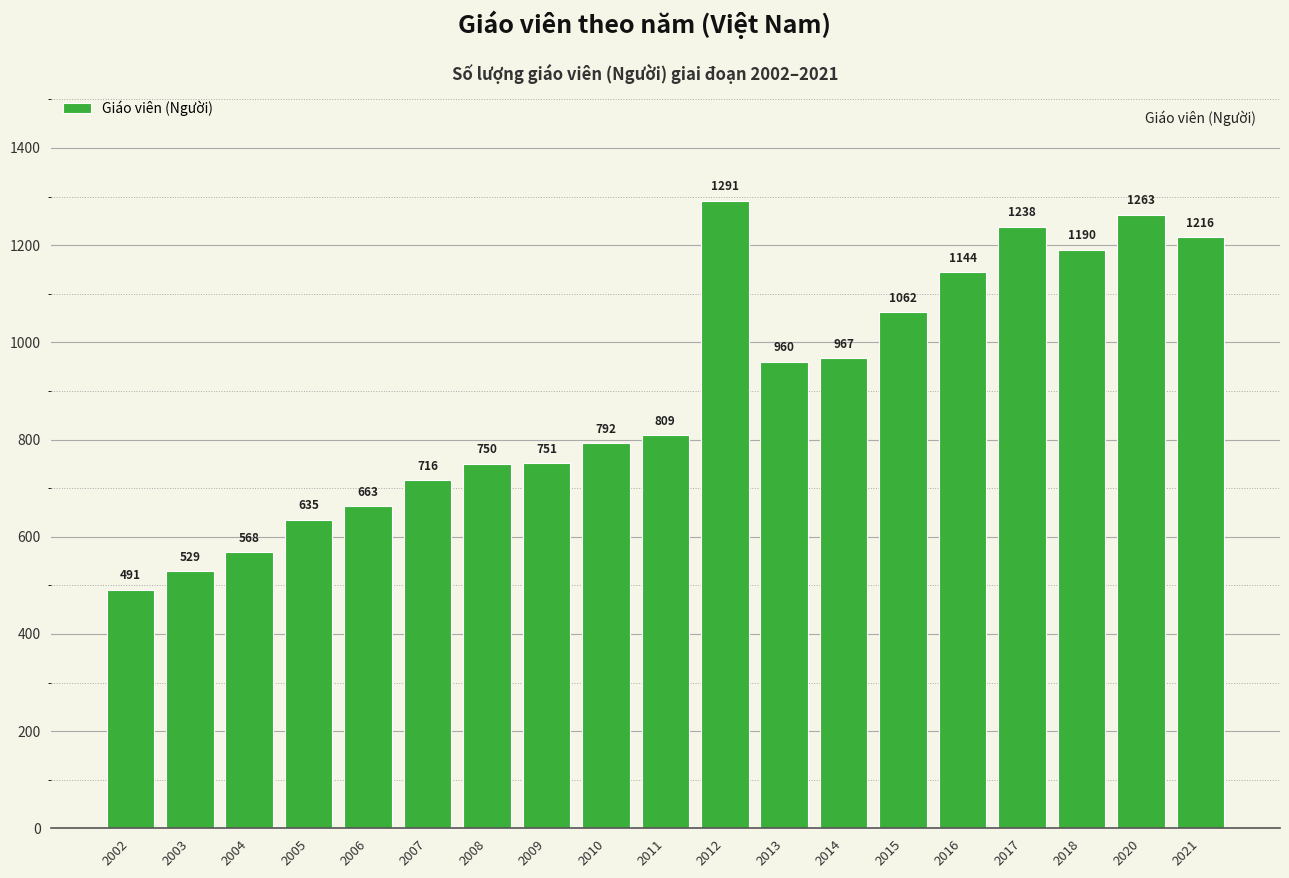

What is the difference between the second highest and second lowest values?

734